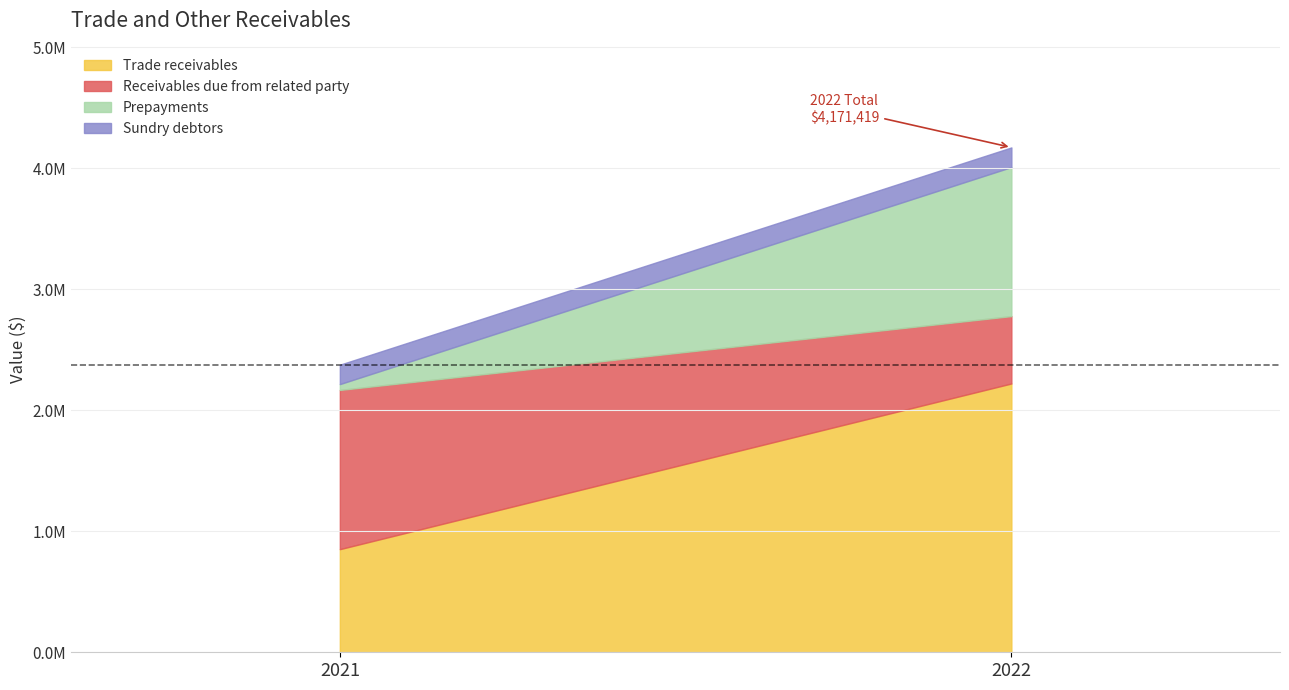

How many Receivables due from related party values are between 556720 and 1315398?

2